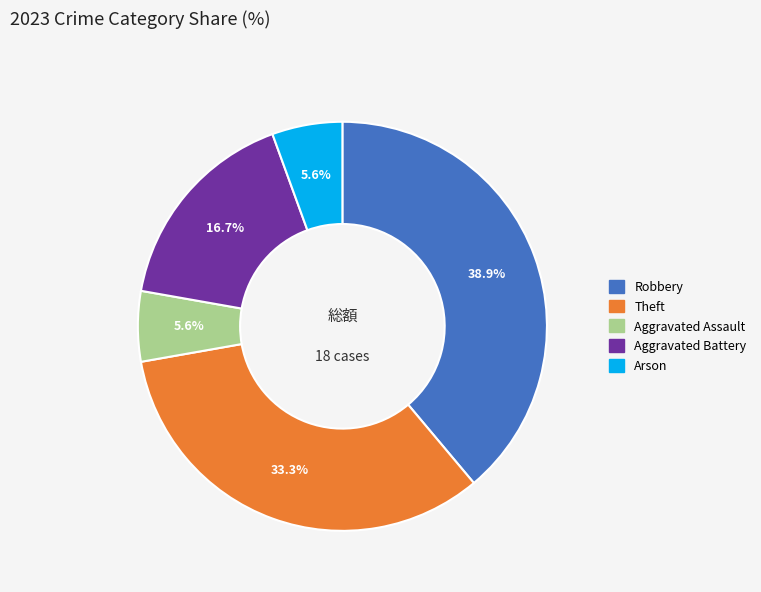

Which category has the biggest portion of the pie?

Robbery